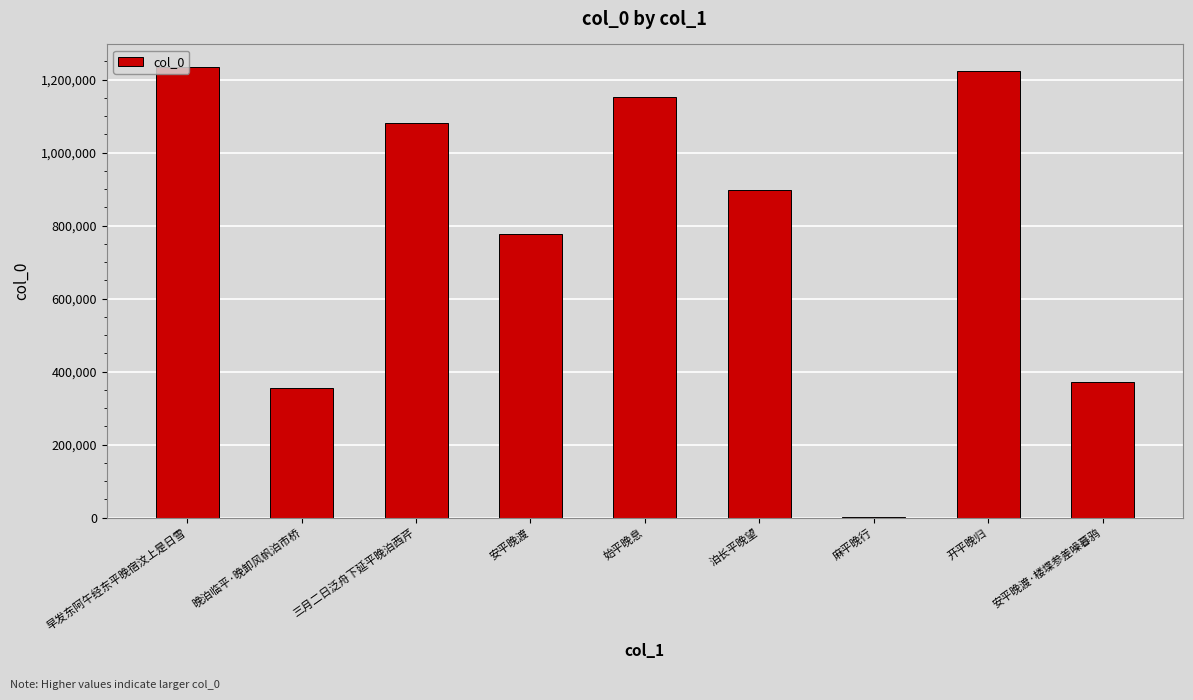

What is the sum of all values?

7088729